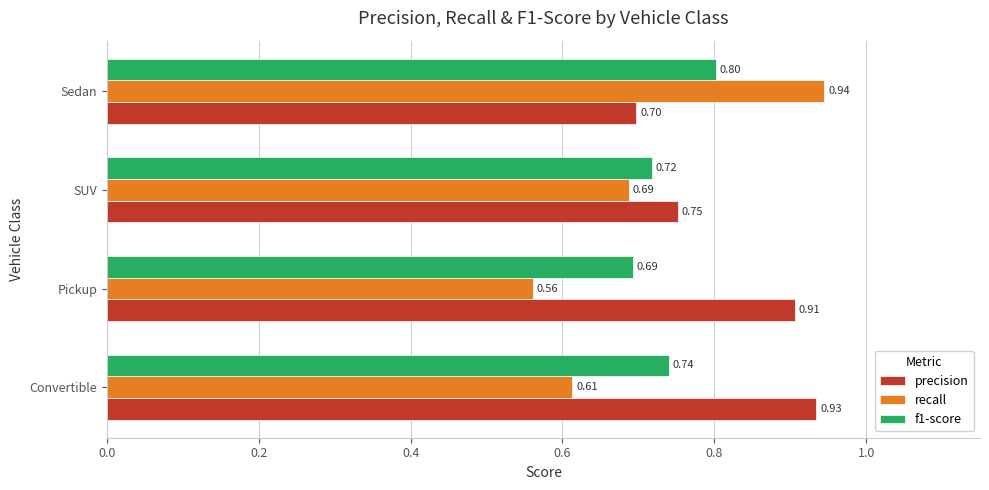

At which category is the sum across all series the highest?

Sedan